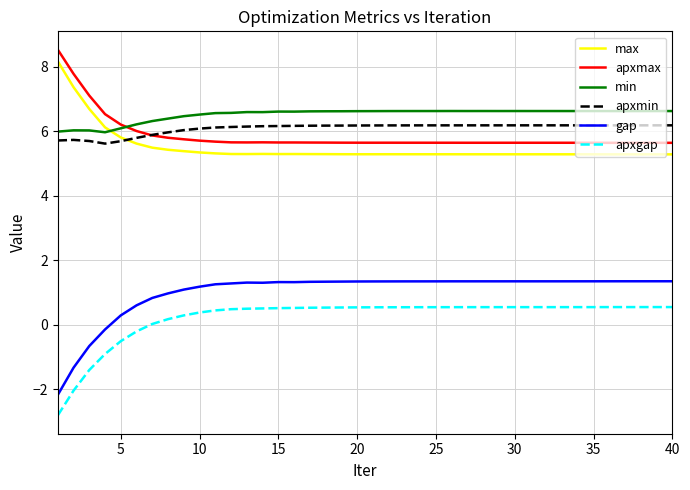

Which series has the largest total across all categories?

min